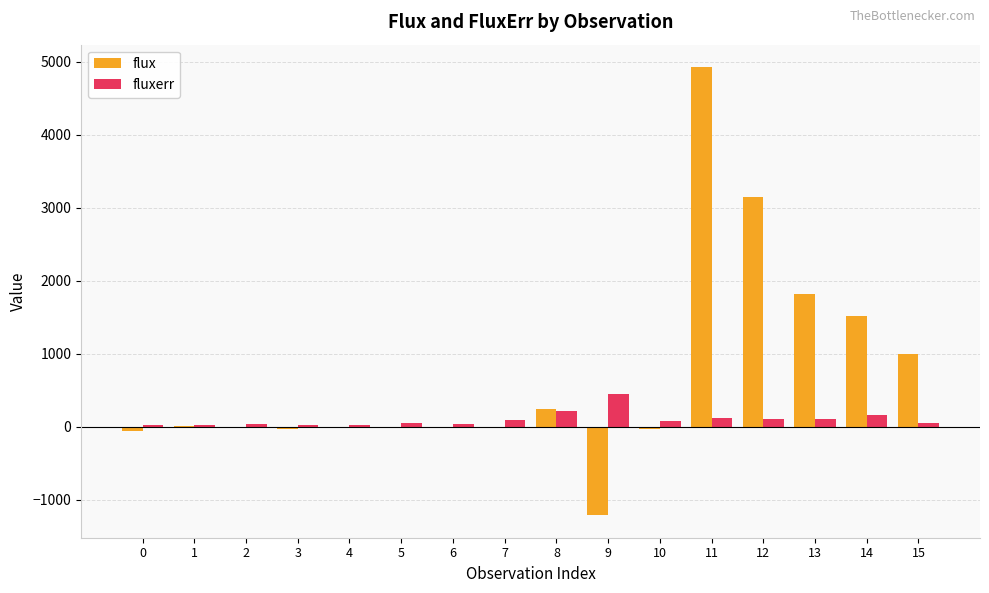

Which category has the highest value in the flux series?

11